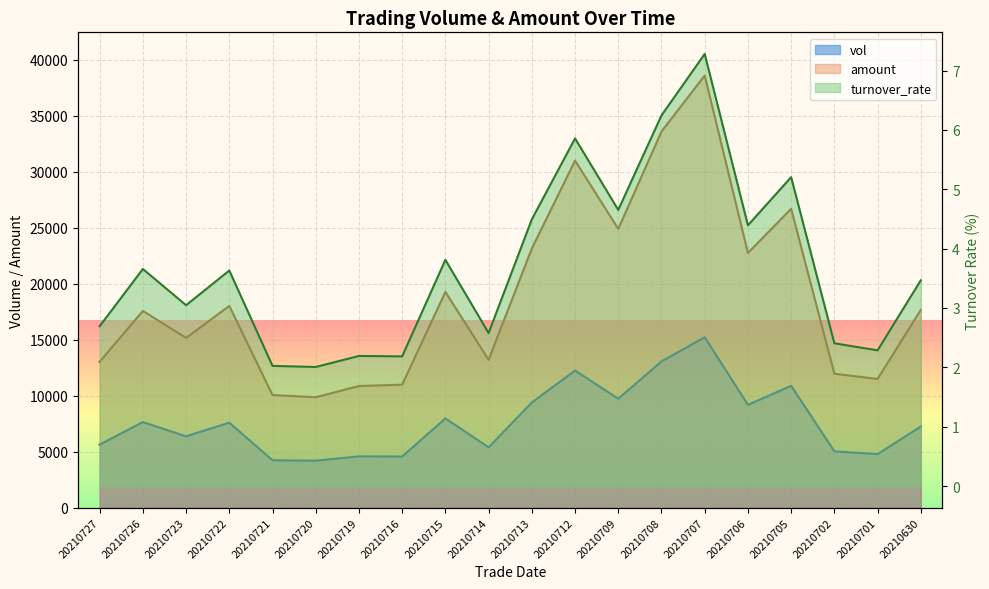

What is the minimum value for turnover_rate?

2.0